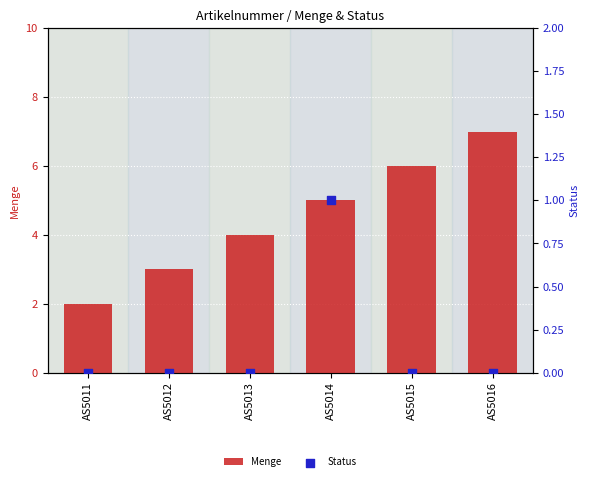

Which series contains the lowest Y value?

Status